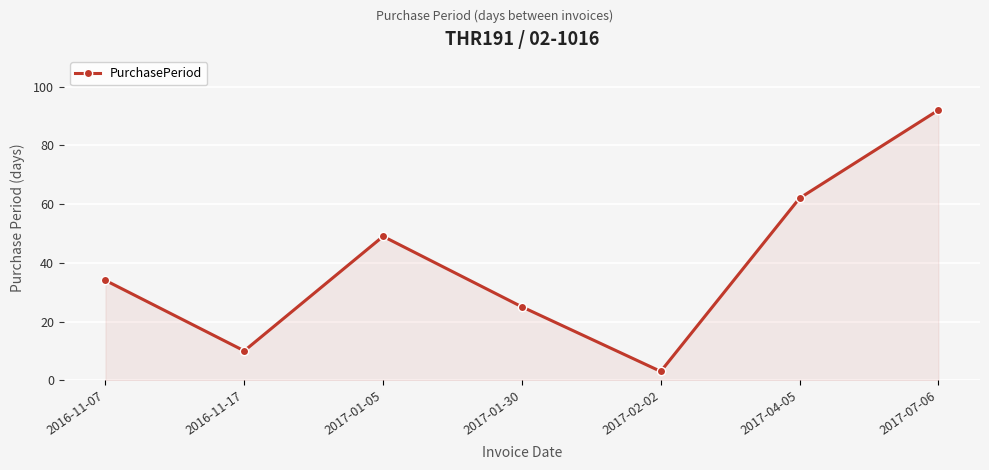

What is the change in value from 2016-11-07 to 2017-02-02?

-31